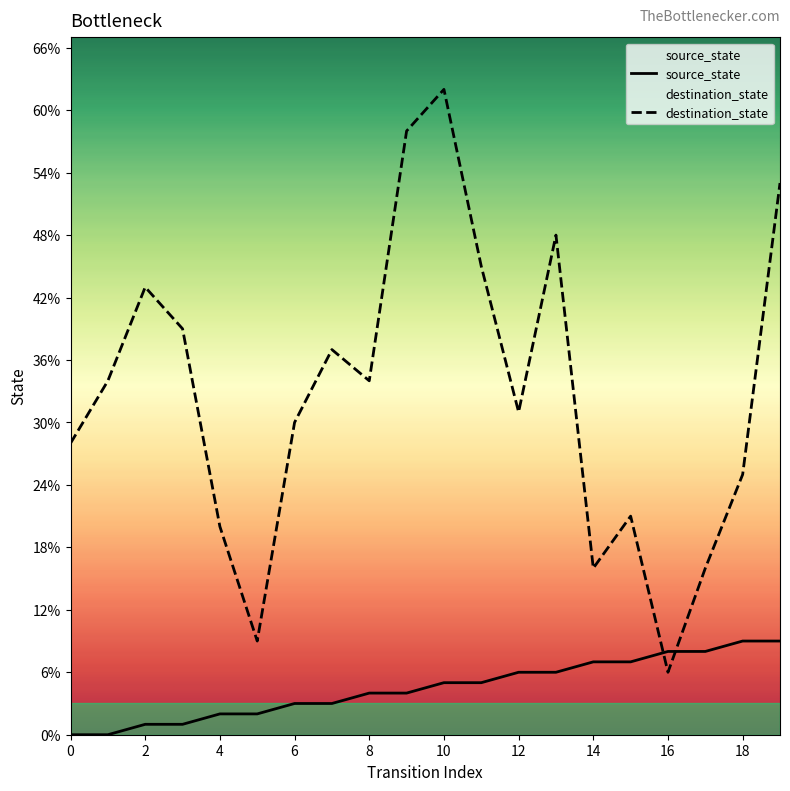

Rank the series at 8 from highest to lowest value.

destination_state, source_state